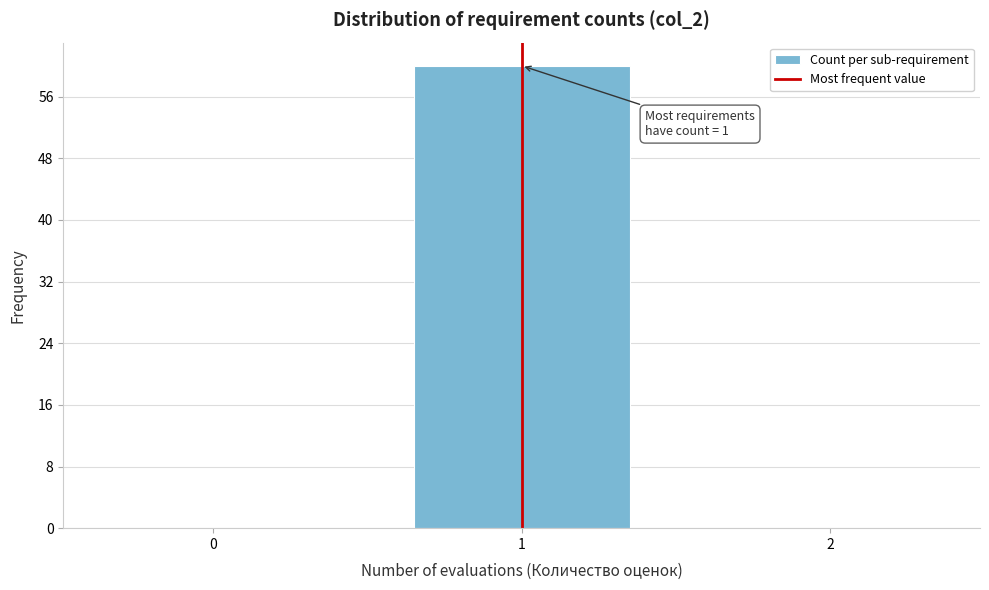

Reading left to right, what are all the values shown in this chart?

0=0	1=60	2=0